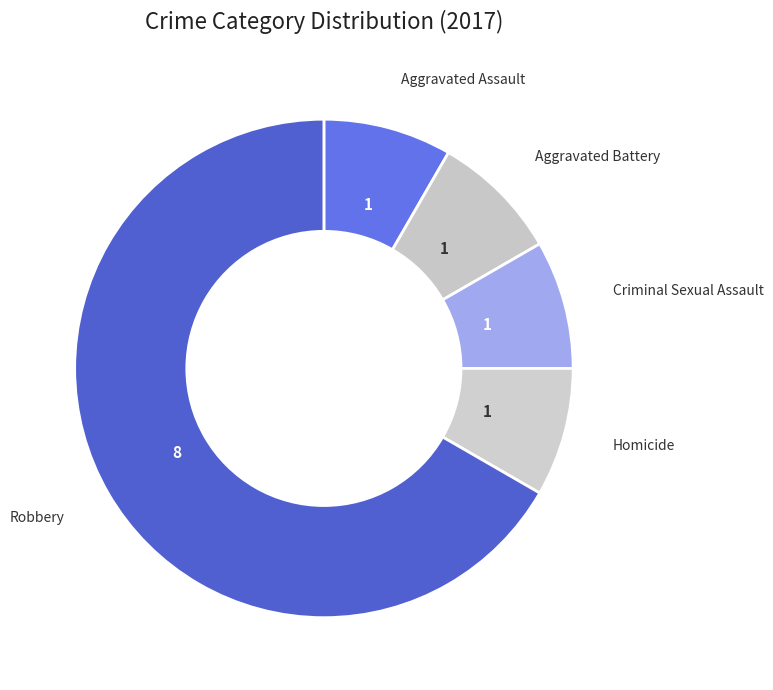

How many segments does this pie chart have?

5